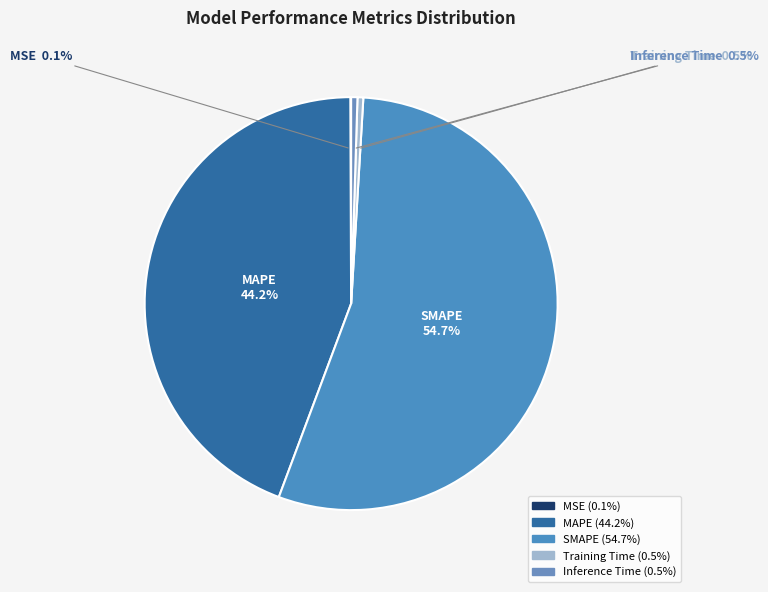

Do Inference Time and MAPE together represent more than half of the pie?

No